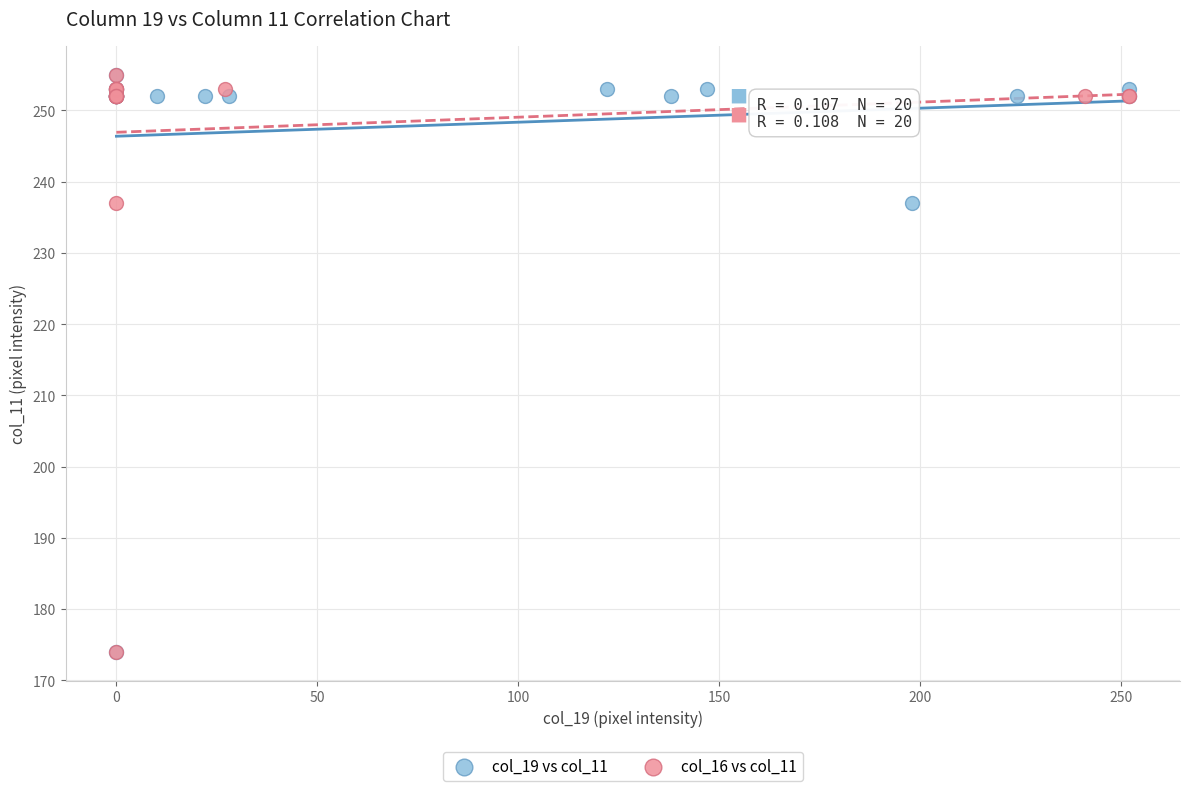

What are all the series names shown in the legend?

col_19 vs col_11, col_16 vs col_11